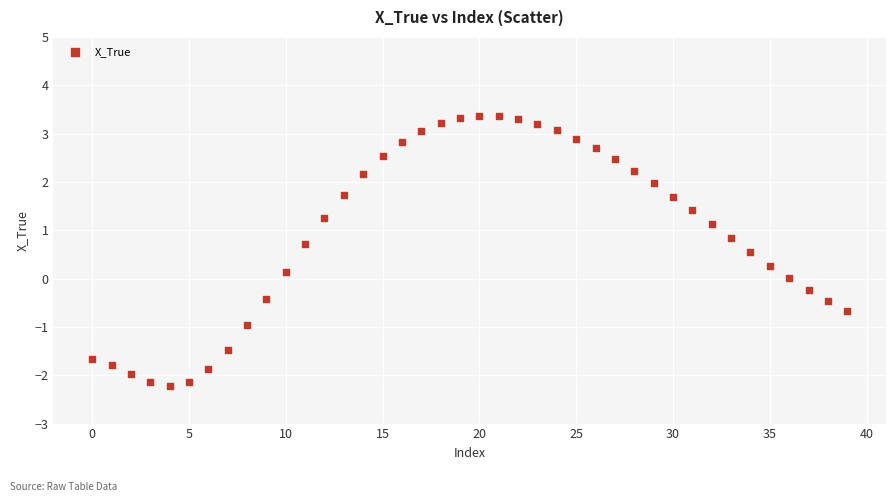

What is the range of Y values (max minus min)?

5.6